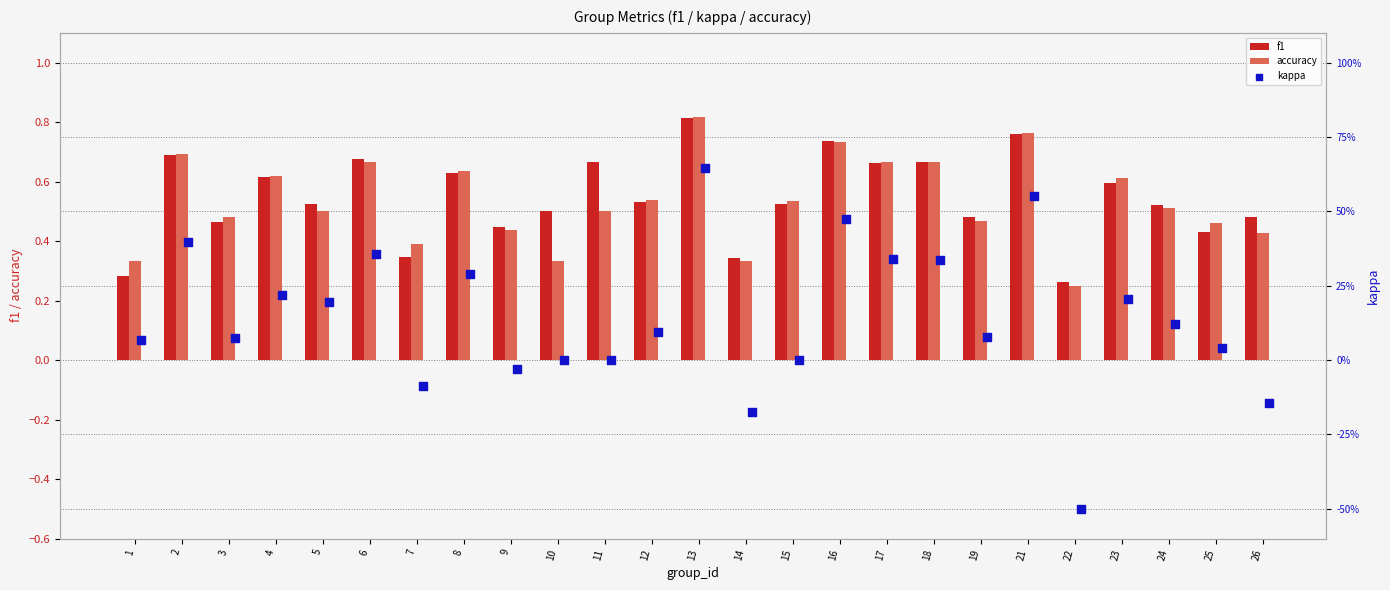

Which series reaches the maximum Y coordinate?

accuracy